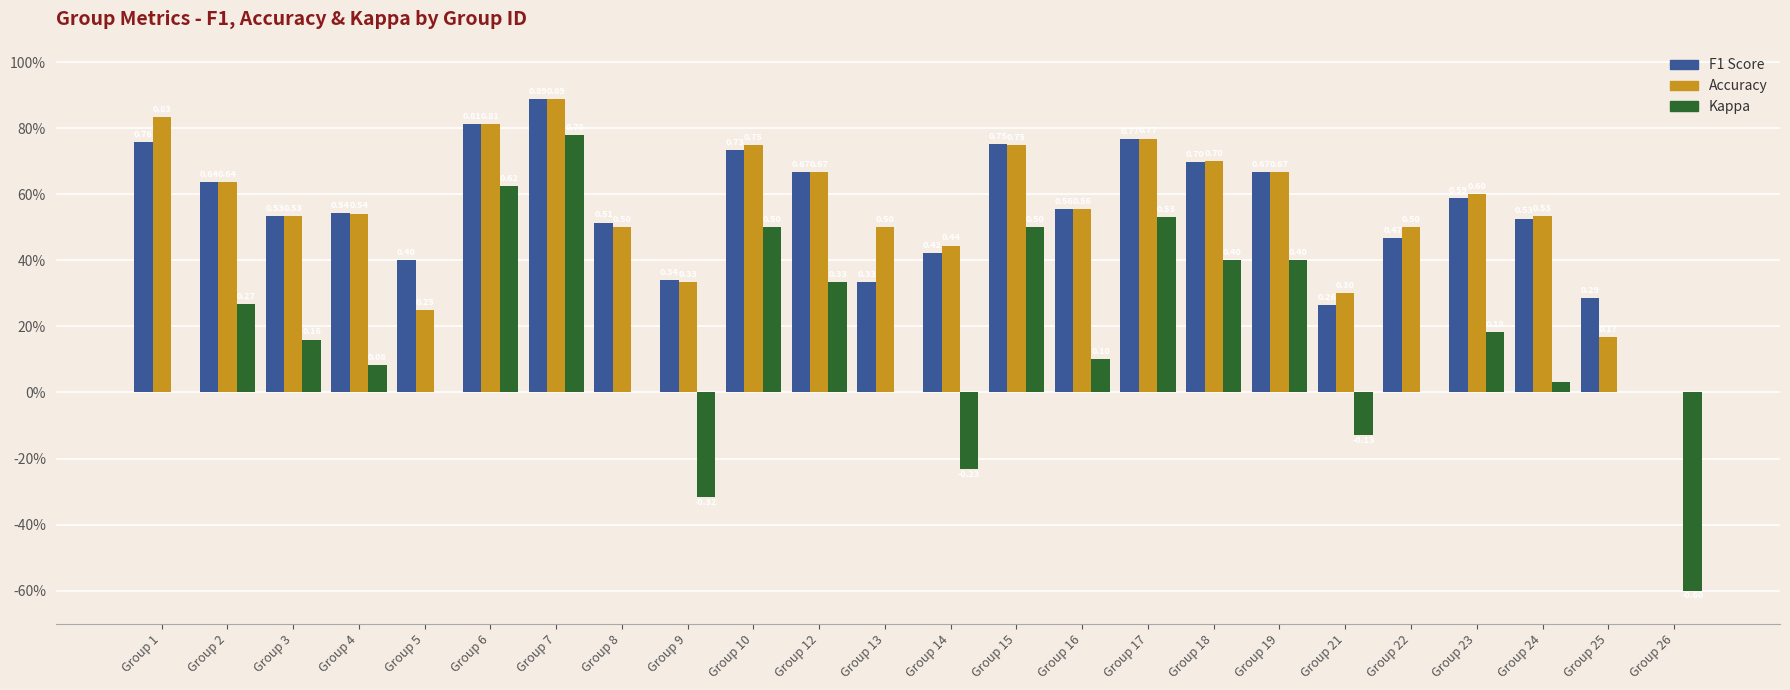

What is the total value across all series at Group 18?

1.8